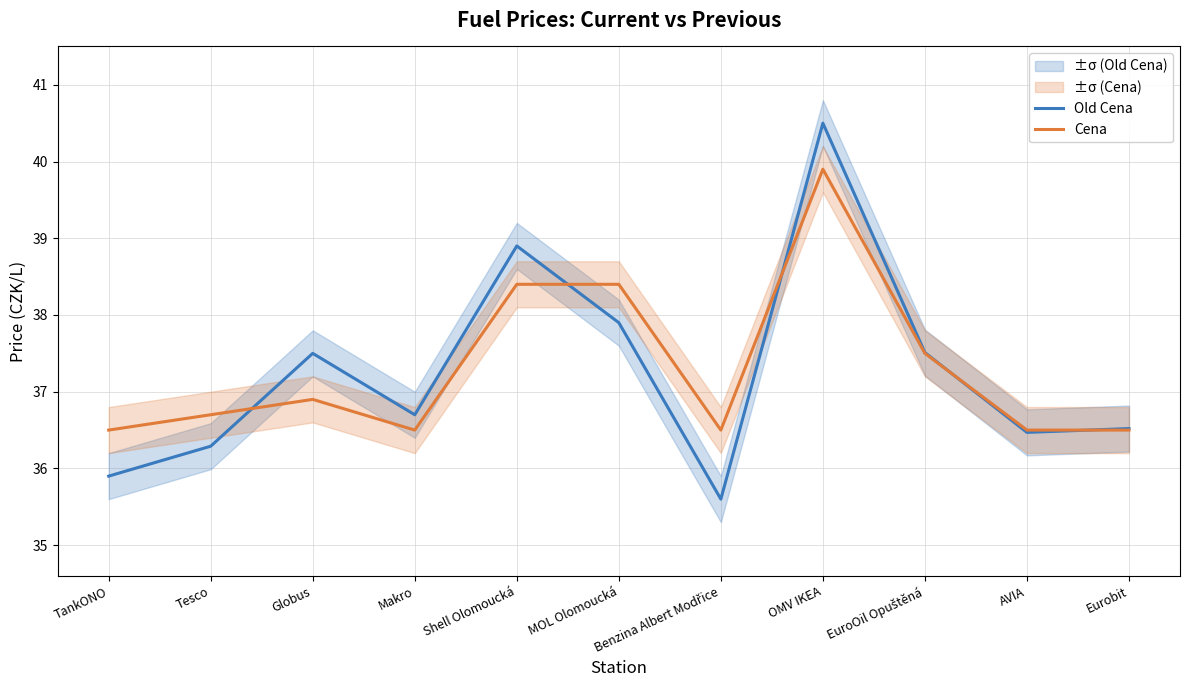

Where do Old Cena and Cena first cross each other?

Tesco and Globus